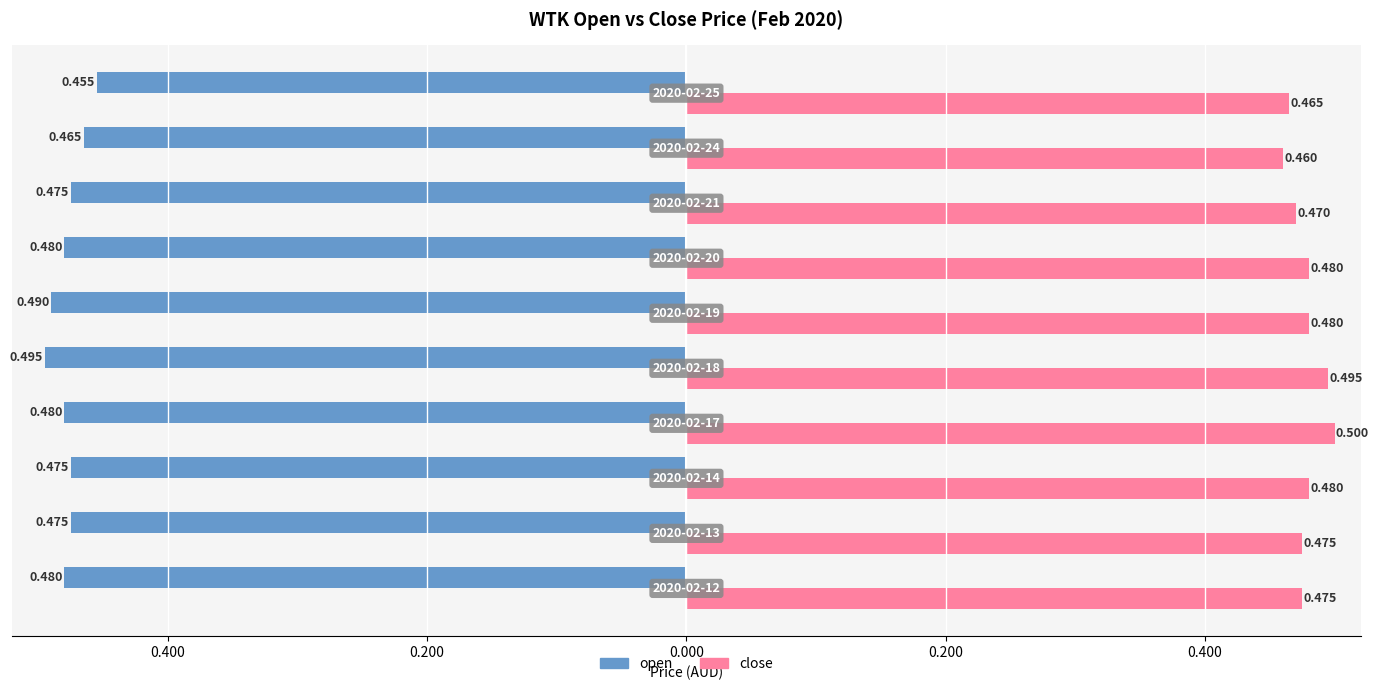

At how many categories does at least one series exceed 0?

10